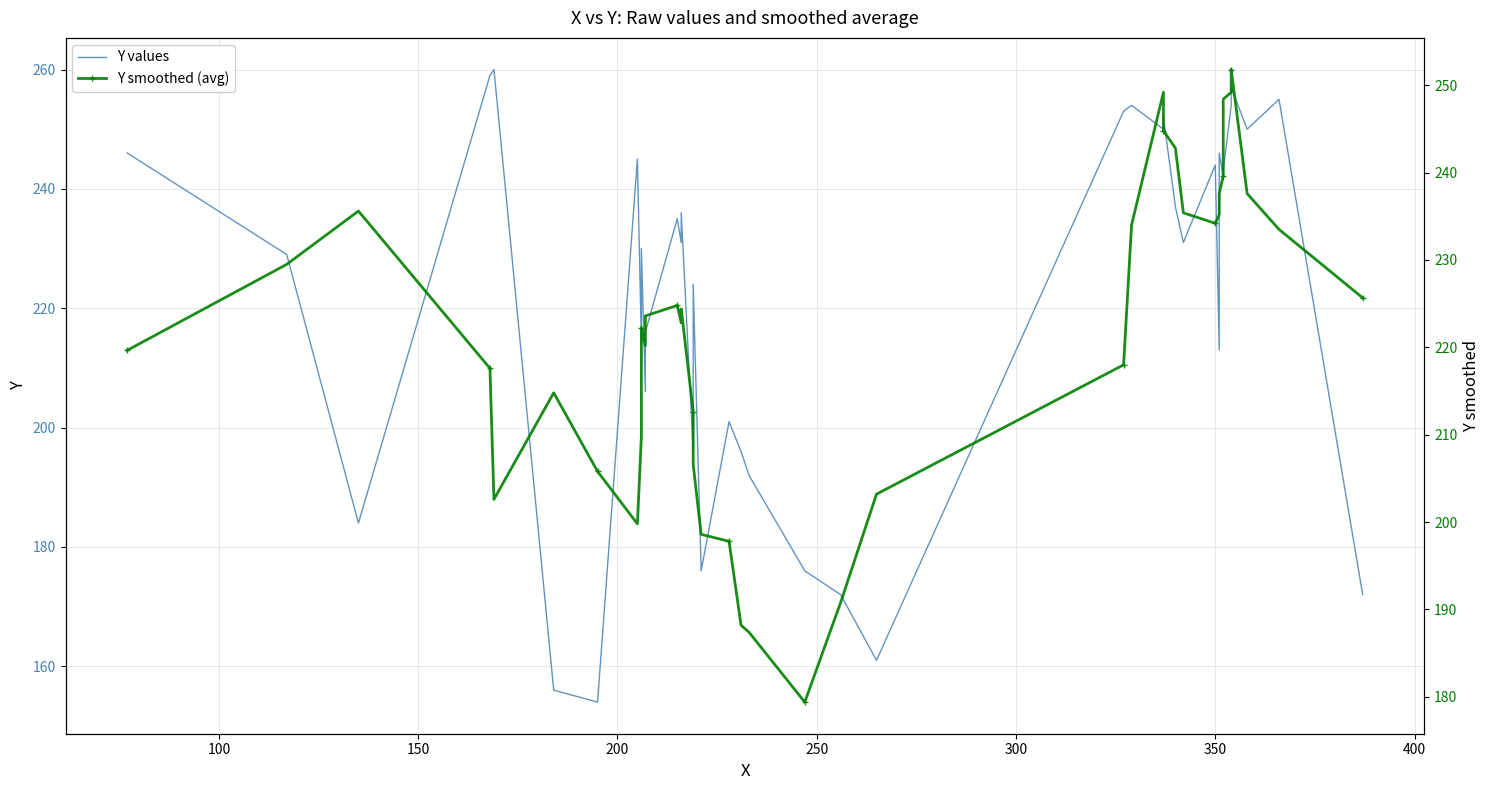

What is the difference between the maximum and minimum values in the Y values series?

106.0